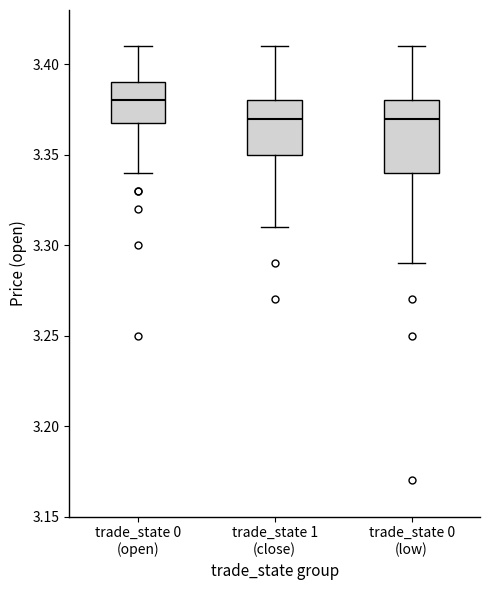

Reading left to right, transcribe this box plot: for each box, give where its median line is, the range the box spans, and where its two whiskers end, as read against the y-axis. The values are not printed on the chart, so give them approximately, as read against the axis.

trade_state 0 (open): median 3.38, box 3.37 to 3.39, whiskers 3.34 to 3.41
trade_state 1 (close): median 3.37, box 3.35 to 3.38, whiskers 3.31 to 3.41
trade_state 0 (low): median 3.37, box 3.34 to 3.38, whiskers 3.29 to 3.41